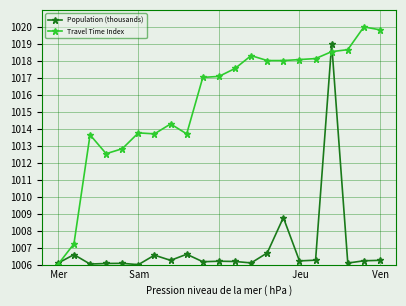

At how many categories does at least one series exceed 1009?

19